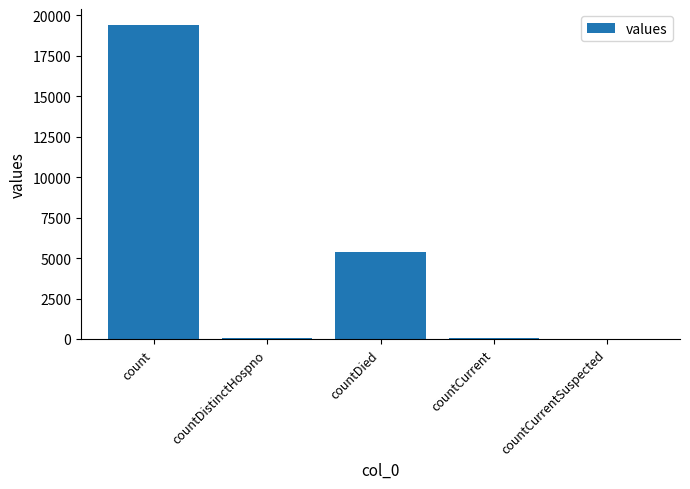

Which has a higher value, countCurrent or count?

count